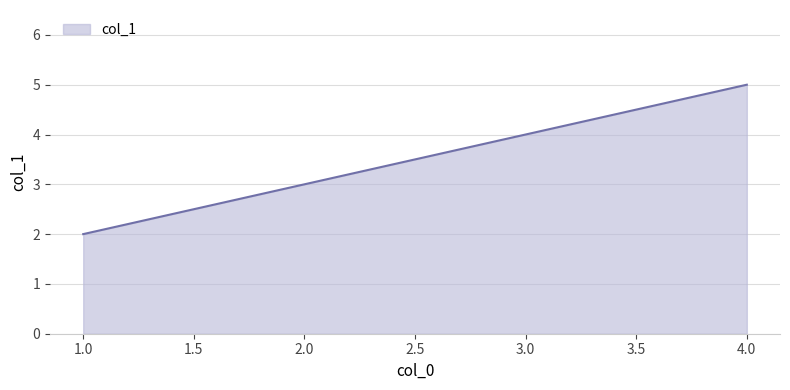

Reading right to left, transcribe all the data shown in this chart.

5	4	3	2